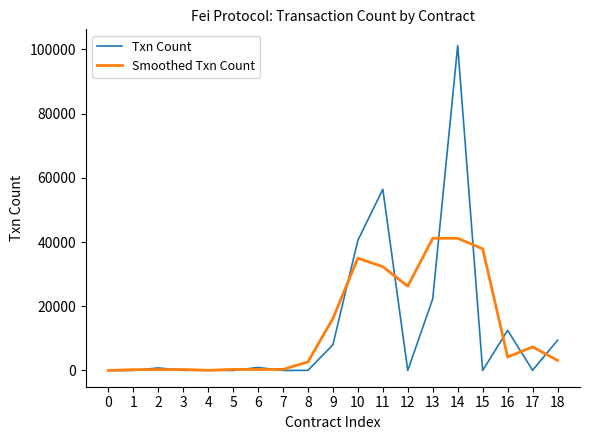

Rank the series by their maximum value, from lowest to highest.

Smoothed Txn Count, Txn Count